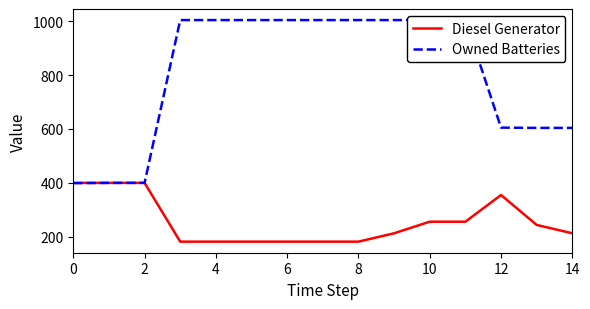

What is the highest value of the Diesel Generator series?

400.0